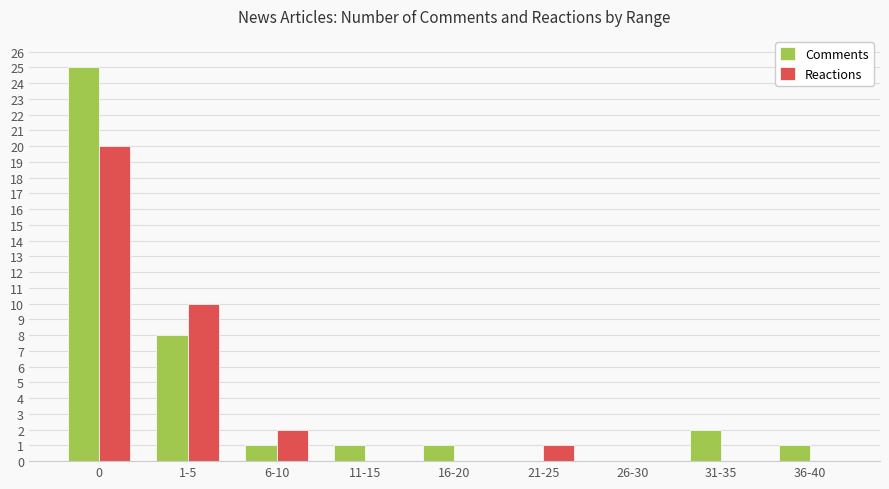

Reading left to right, extract all data points from this chart.

Comments: 0=25	1-5=8	6-10=1	11-15=1	16-20=1	21-25=0	26-30=0	31-35=2	36-40=1
Reactions: 0=20	1-5=10	6-10=2	11-15=0	16-20=0	21-25=1	26-30=0	31-35=0	36-40=0